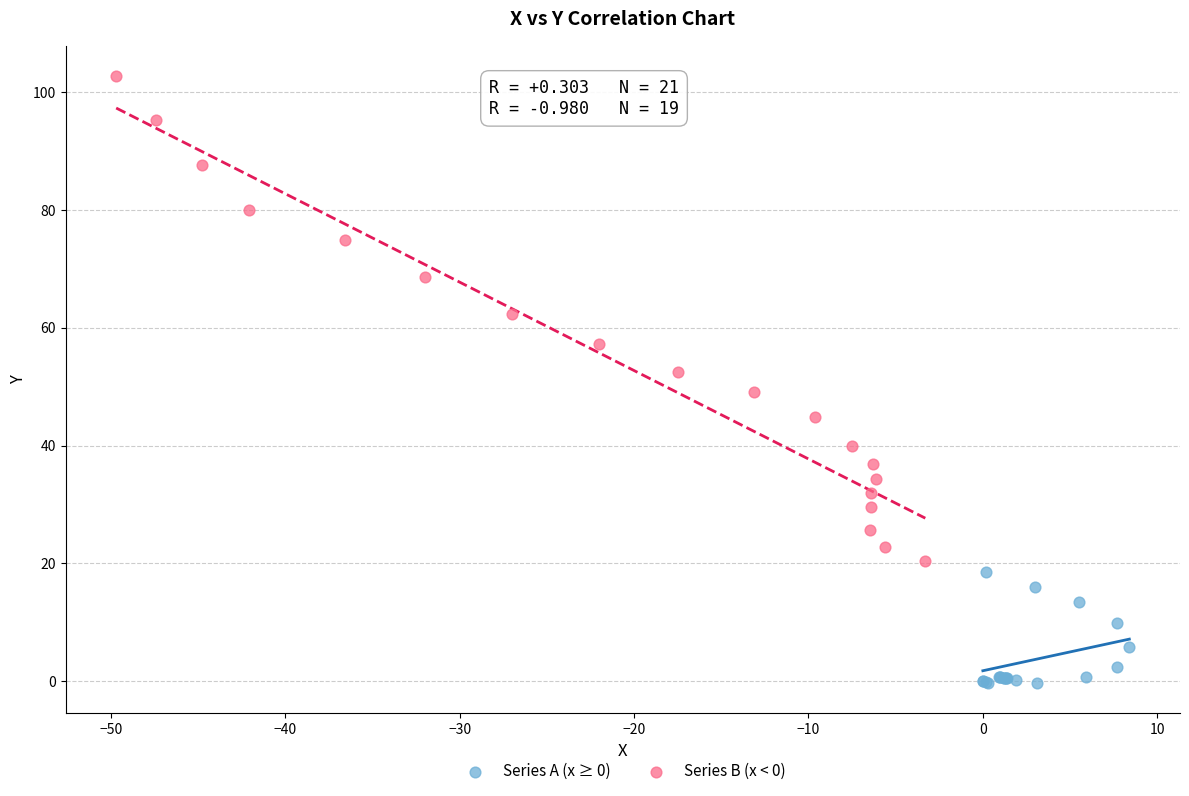

Which series has the widest spread of Y values?

Series B (x < 0)